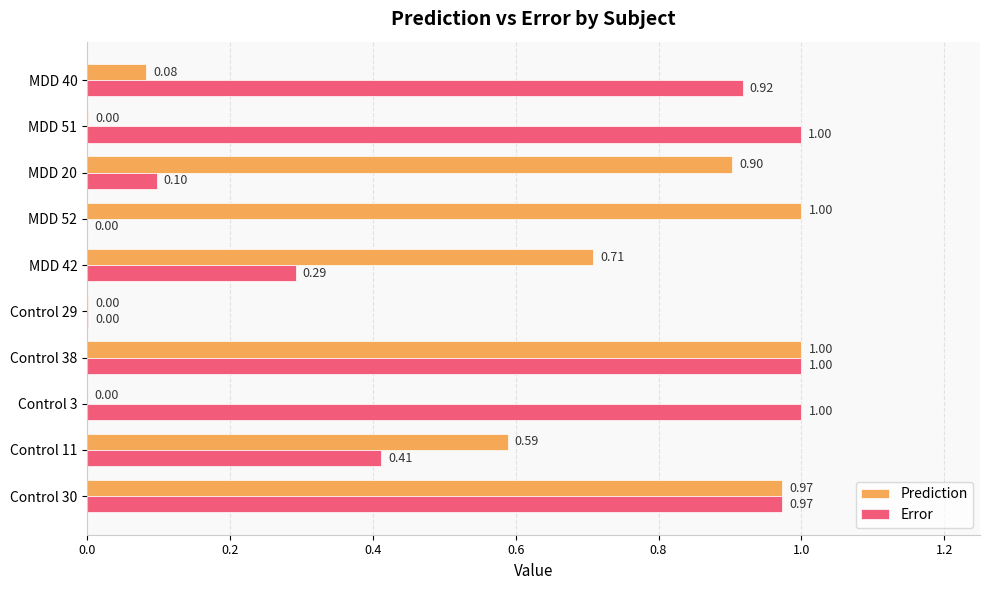

What are all the series names shown in the legend?

Prediction, Error